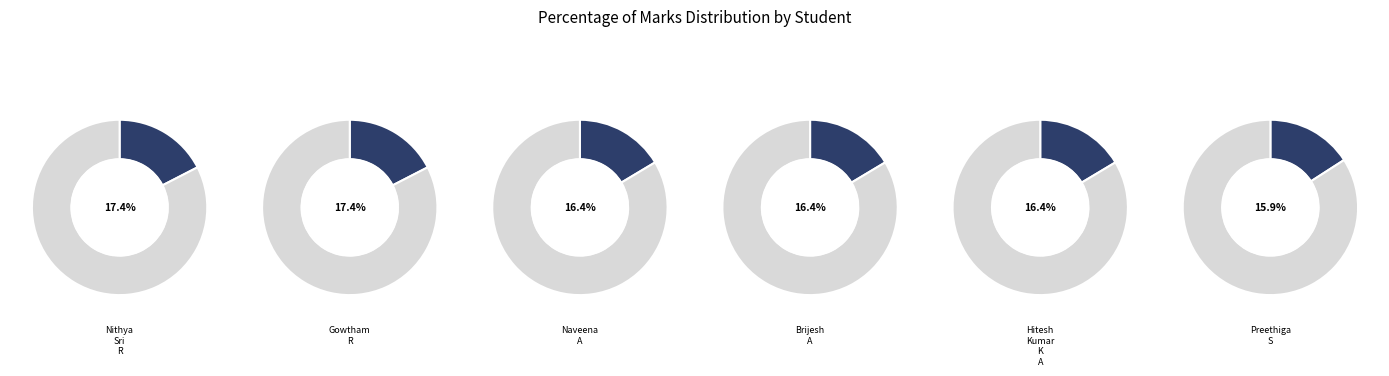

What is the smallest slice in the pie chart?

Preethiga S